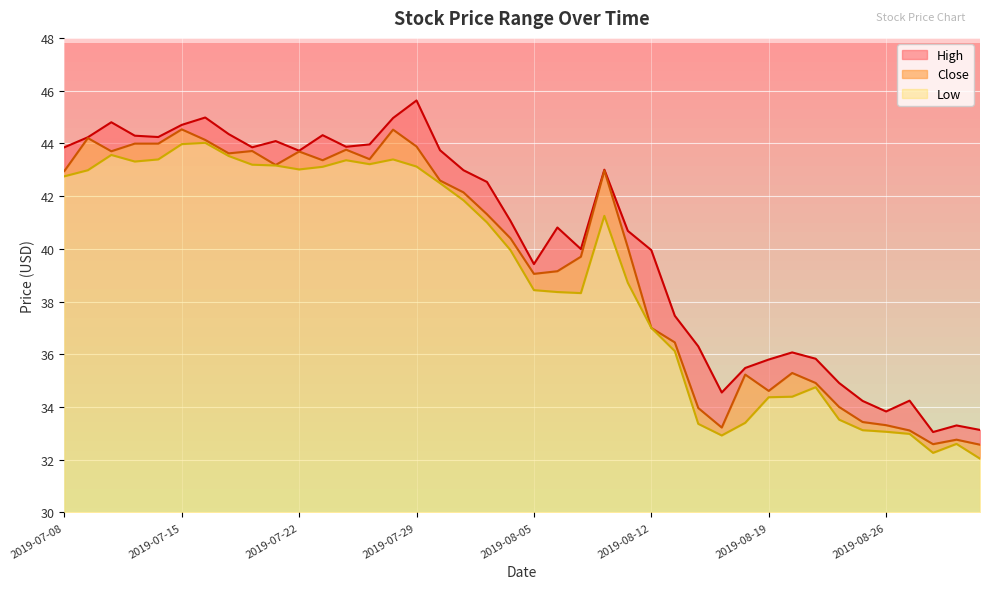

How many data points in Close are less than 41?

20